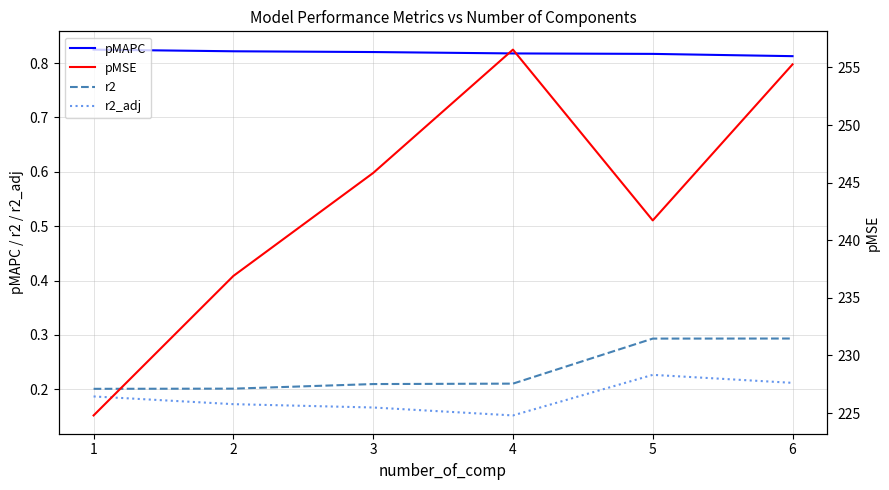

Which category has the lowest value in the pMSE series?

1